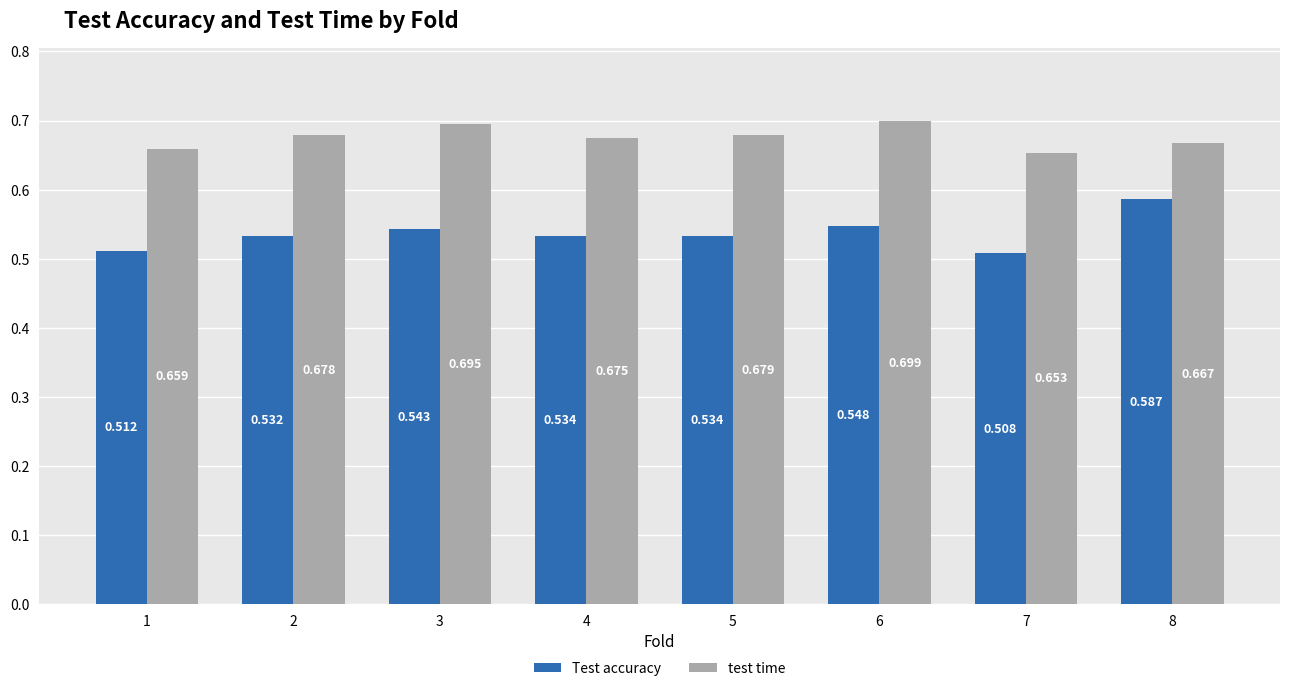

The test time series shows 0.9 at 4. True or false?

False